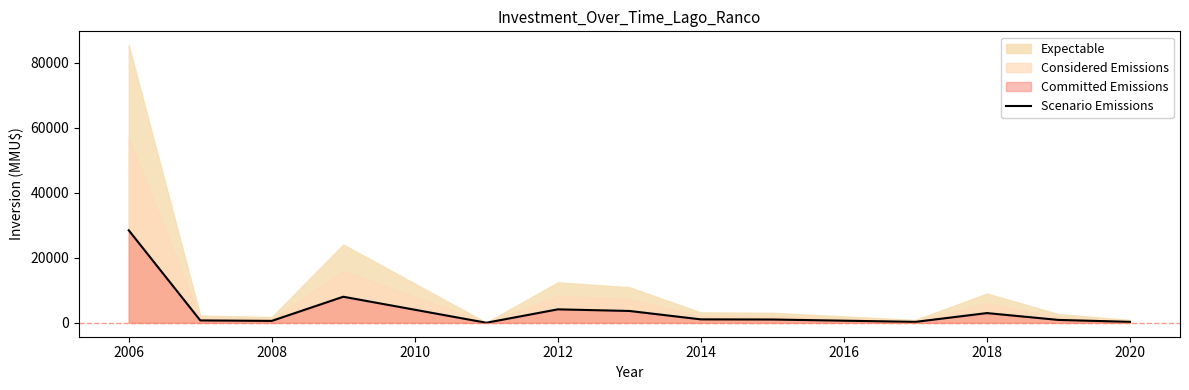

How many categories are shown in the chart?

13